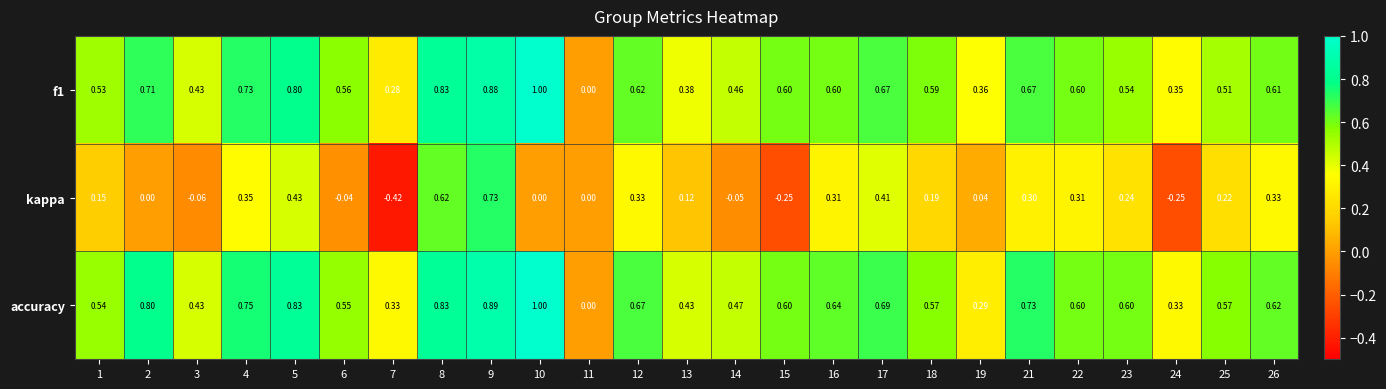

Which series has the widest spread of values?

kappa